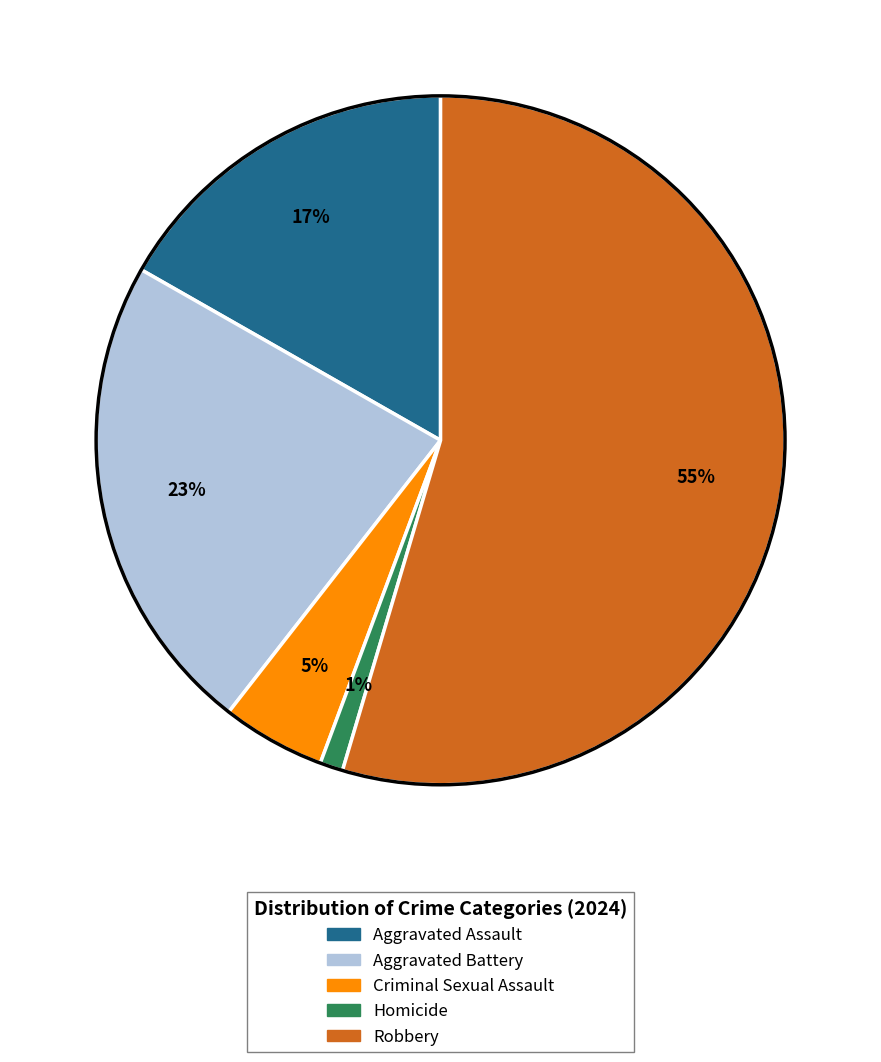

Combined, do Criminal Sexual Assault and Aggravated Assault account for over 50%?

No